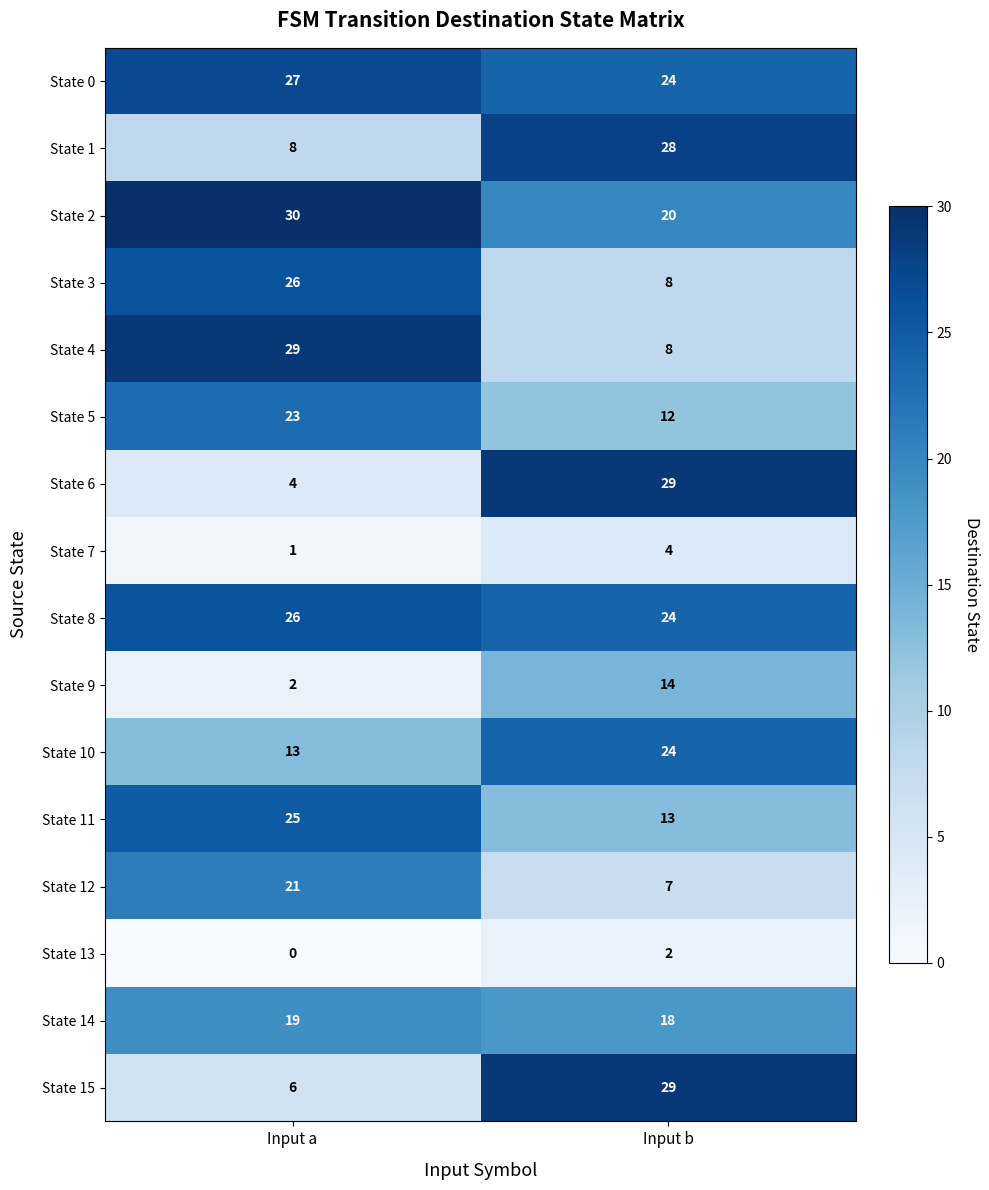

At which label is State 6 closest to 16?

Input a